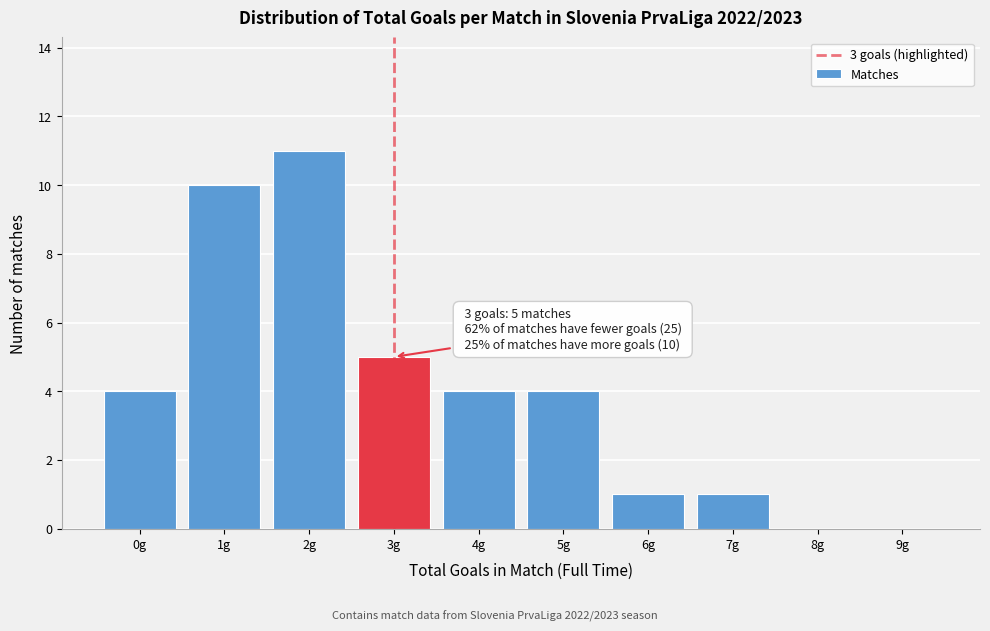

Reading right to left, extract all data points from this chart.

9g=0	8g=0	7g=1	6g=1	5g=4	4g=4	3g=5	2g=11	1g=10	0g=4